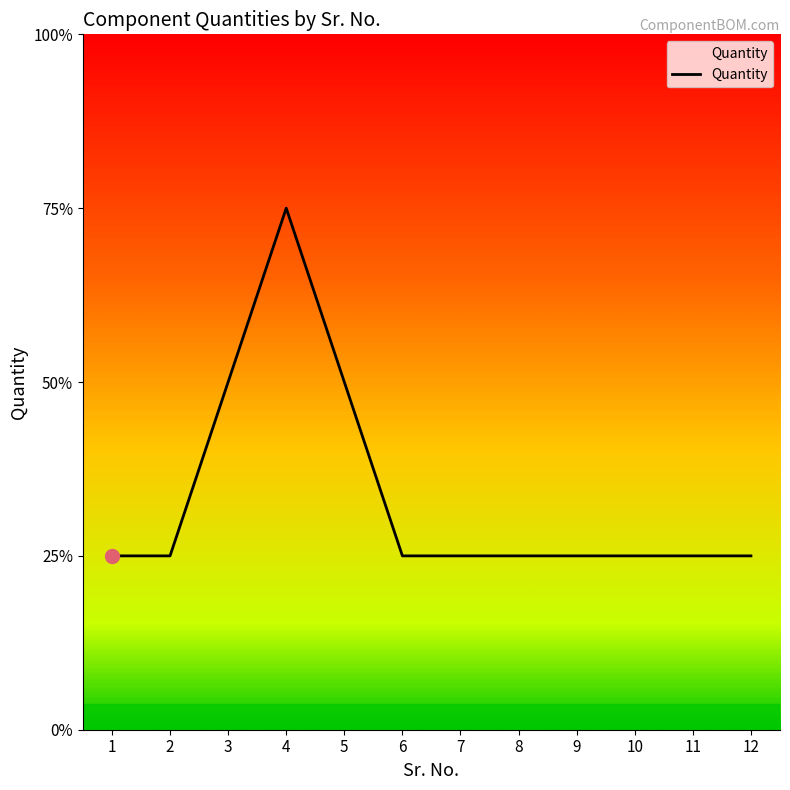

Rank the categories by value from highest to lowest.

4, 3, 5, 1, 2, 6, 7, 8, 9, 10, 11, 12